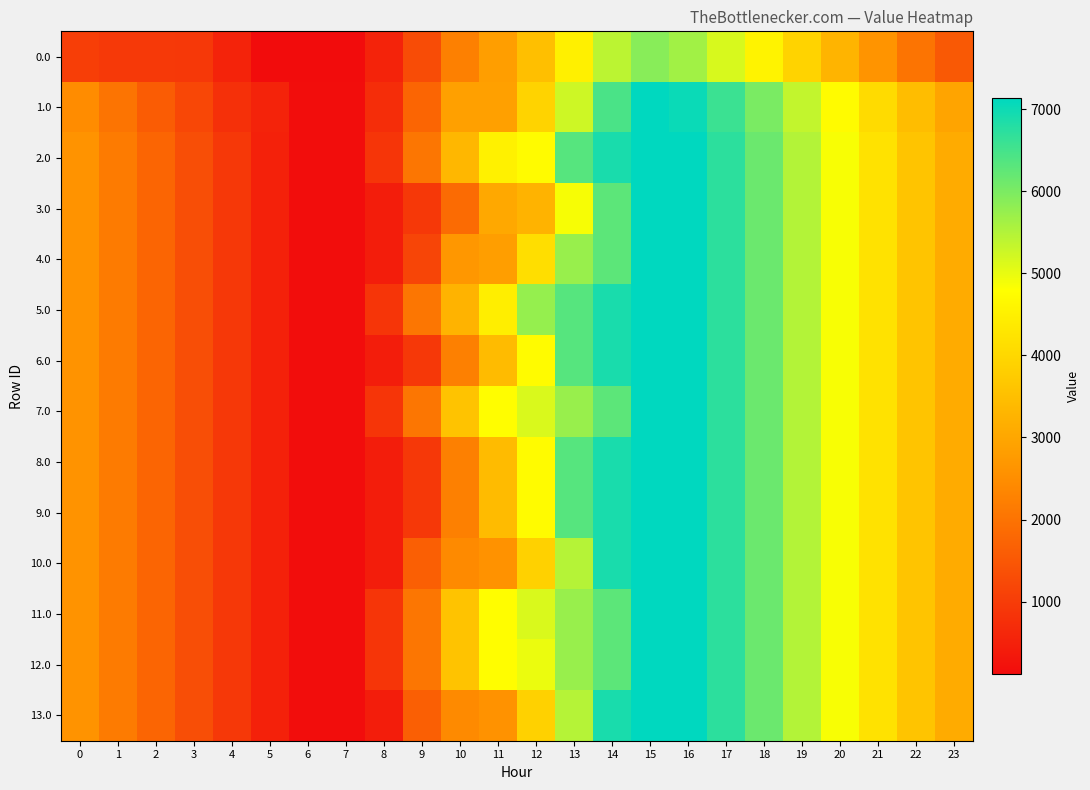

What is the maximum value shown in the chart?

7136.0